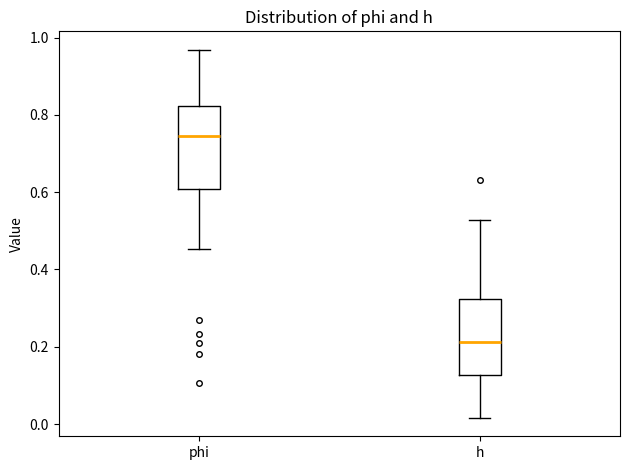

Reading left to right, read every box against the y-axis: the position of its median line, the range the box covers, and the ends of its whiskers. The values are not printed on the chart, so give them approximately, as read against the axis.

phi: median 0.74, box 0.60 to 0.82, whiskers 0.46 to 0.96
h: median 0.22, box 0.12 to 0.32, whiskers 0.02 to 0.52